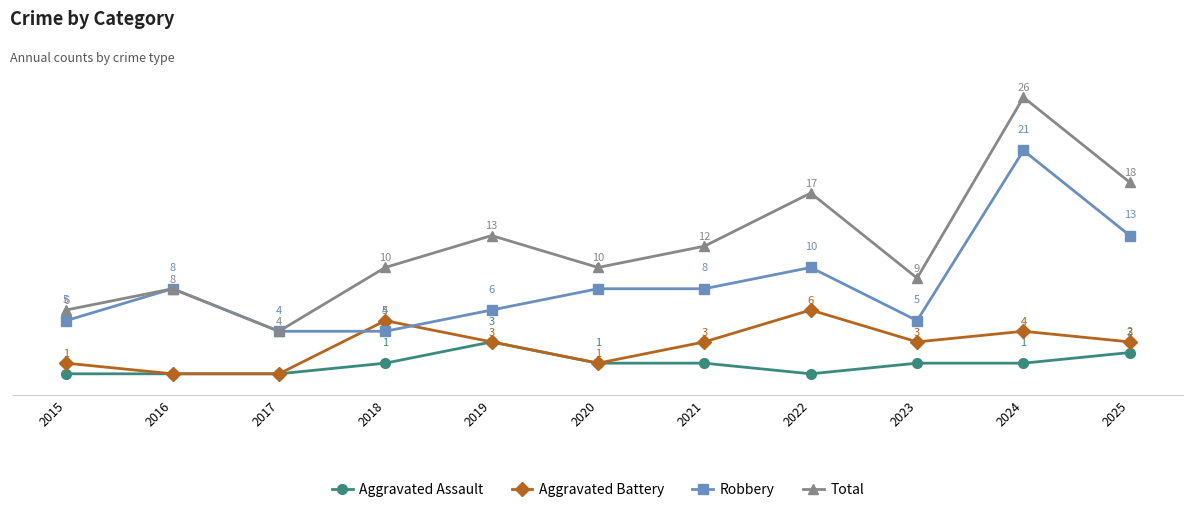

True or false: Total has more than 0 points higher than both neighbors.

True